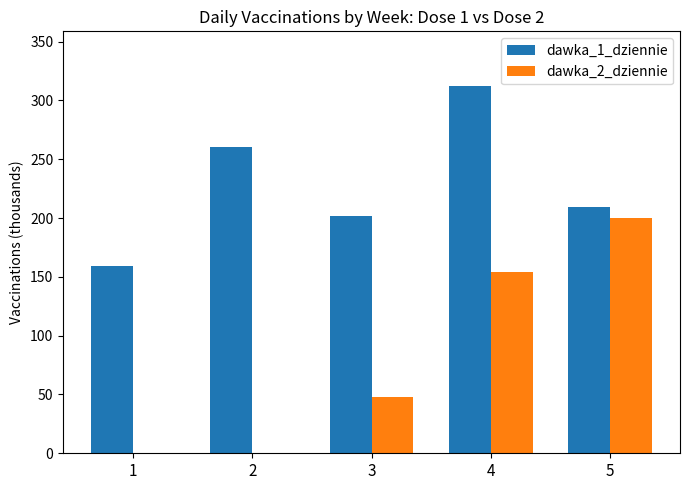

What are all the series names shown in the legend?

dawka_1_dziennie, dawka_2_dziennie